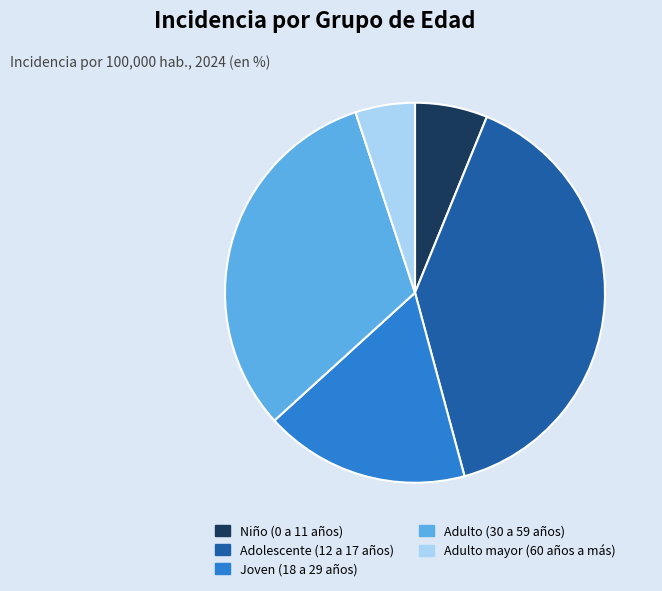

Between Adolescente (12 a 17 años) and Adulto mayor (60 años a más), which is larger?

Adolescente (12 a 17 años)